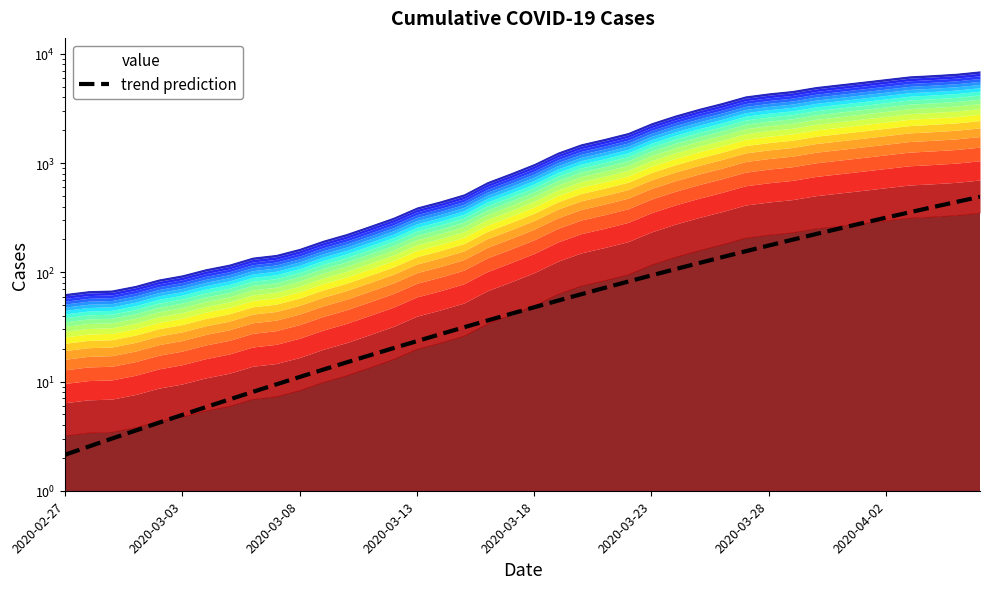

At how many categories does at least one series exceed 5734?

5